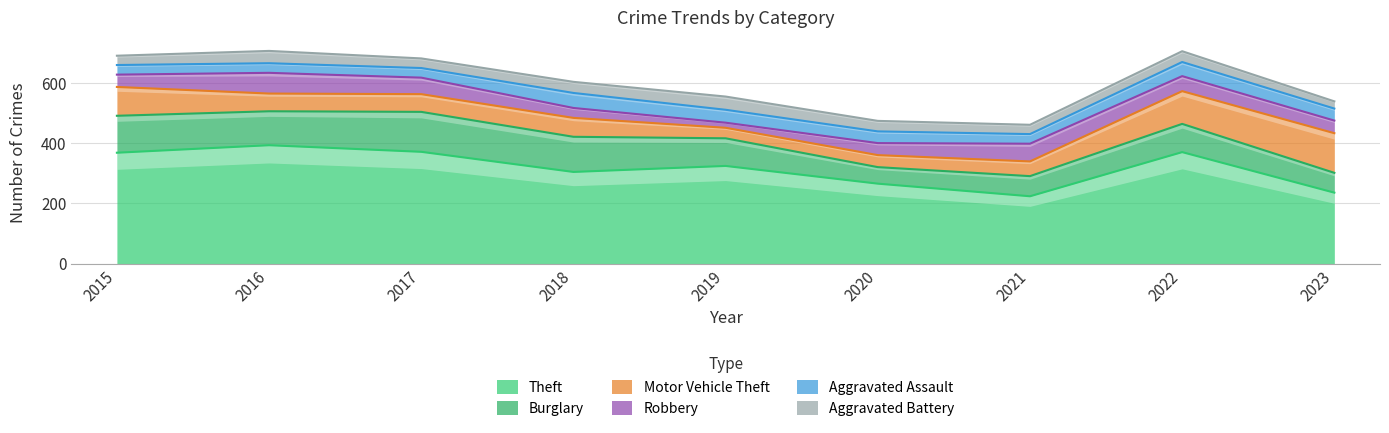

What is the total value across all series at 2018?

605